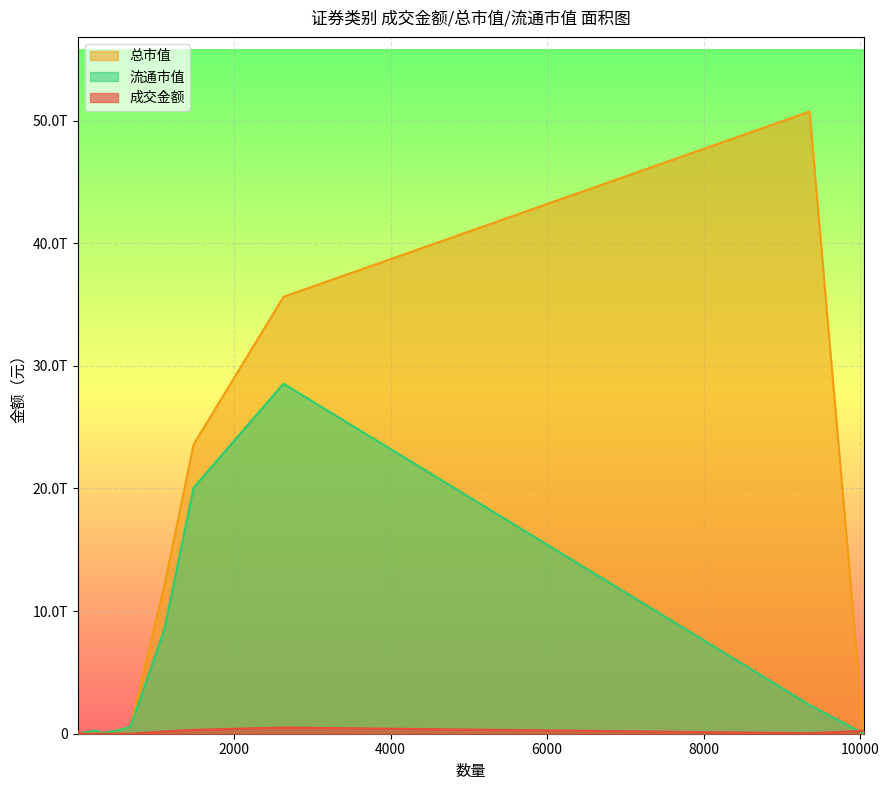

The value of 流通市值 at ETF is 266564637775.4. True or false?

True